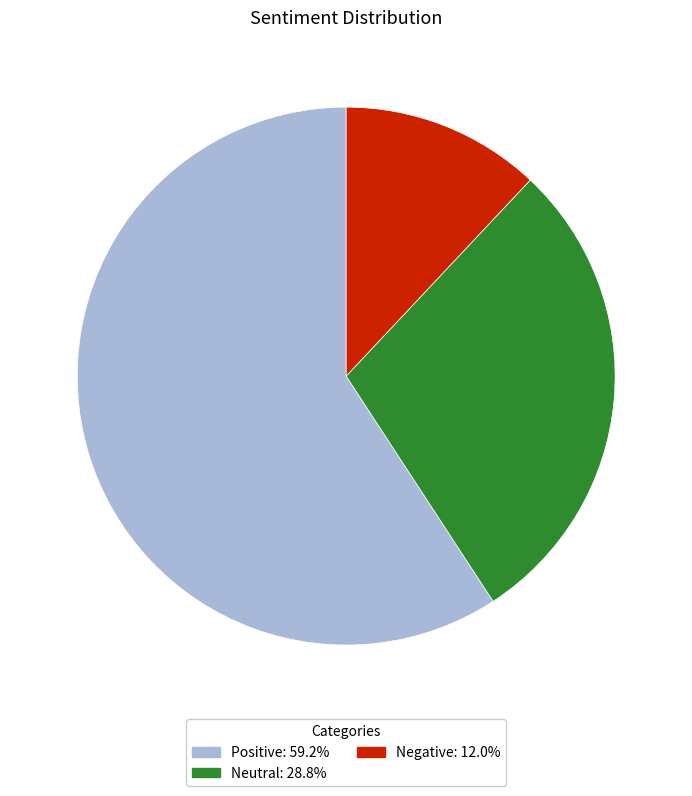

Which category has the smallest portion of the pie?

Negative